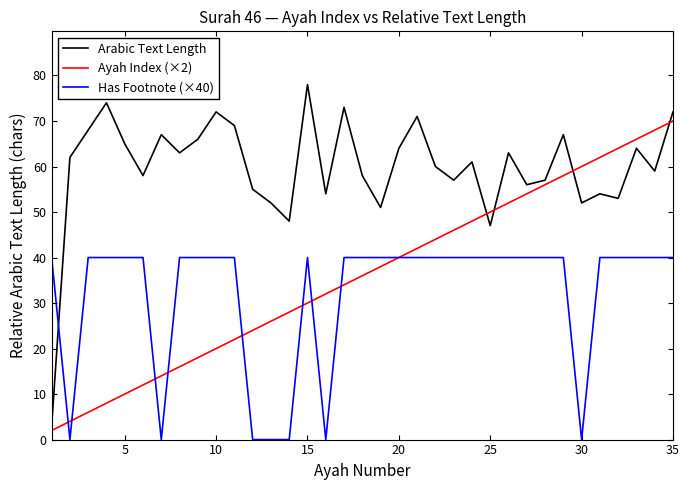

What are all the series names shown in the legend?

Arabic Text Length, Ayah Index (×2), Has Footnote (×40)